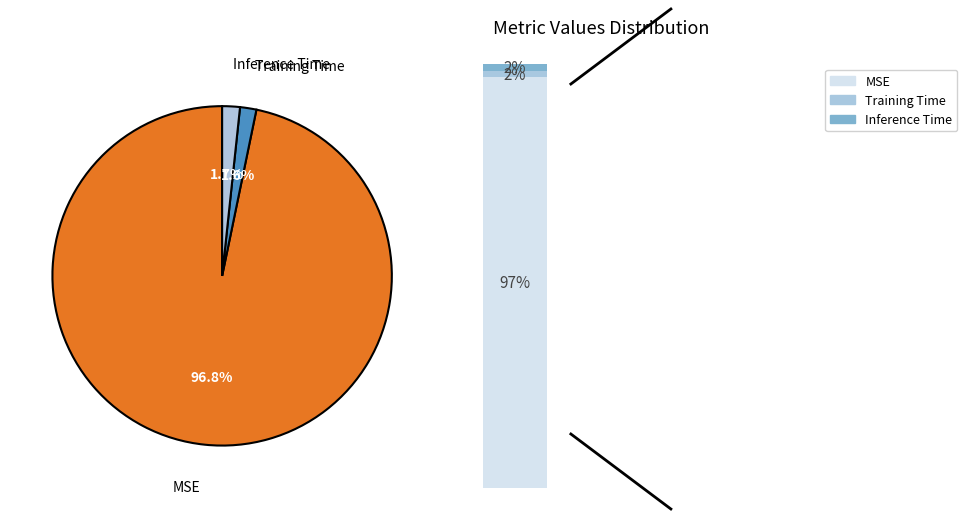

True or false: Inference Time accounts for 1% of the total.

False